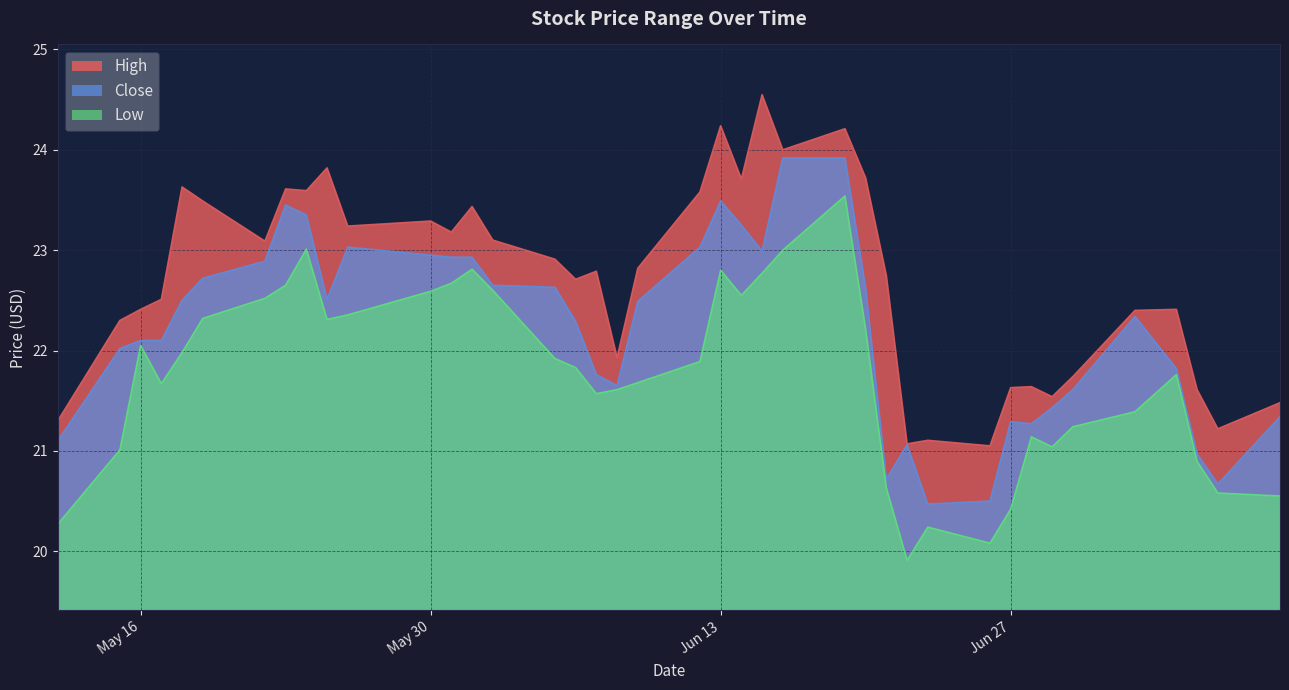

What is the difference between the second highest and second lowest values in the Close series?

3.4